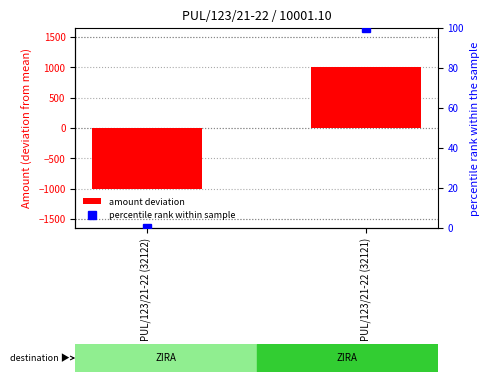

Which series has the widest spread of values?

amount deviation